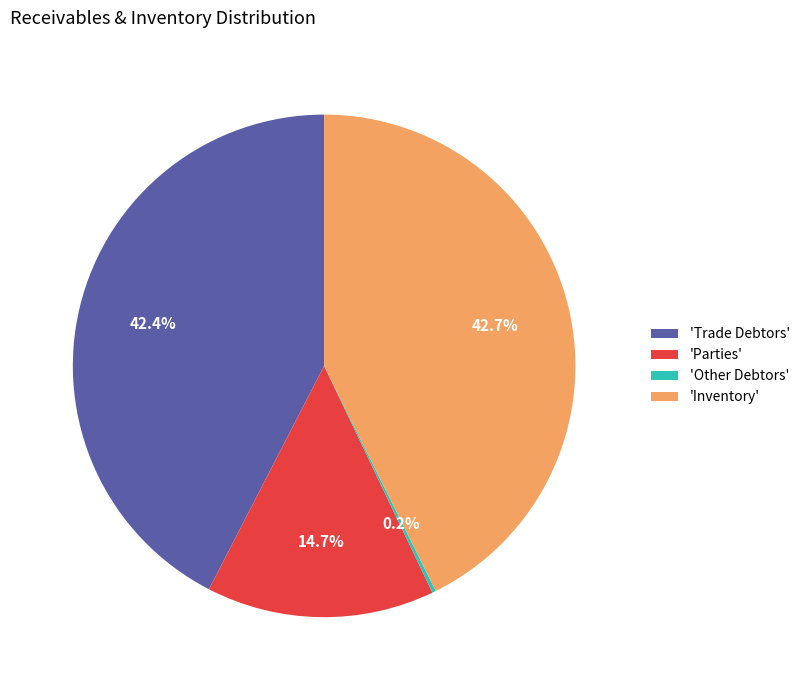

Approximately how many times larger is the value at 'Parties' compared to 'Inventory'?

0.3